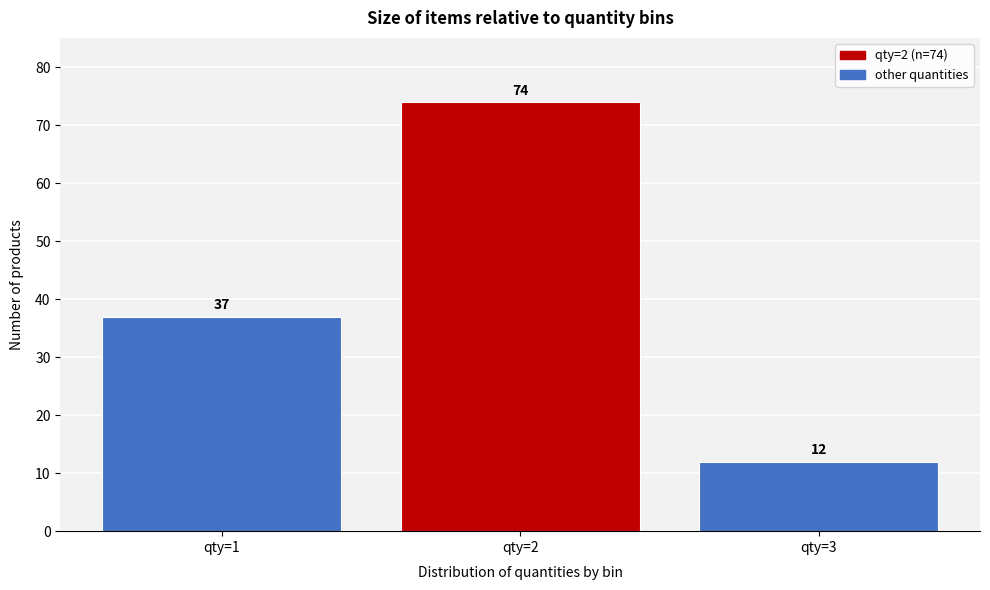

Reading right to left, extract all data points from this chart.

qty=3=12	qty=2=74	qty=1=37